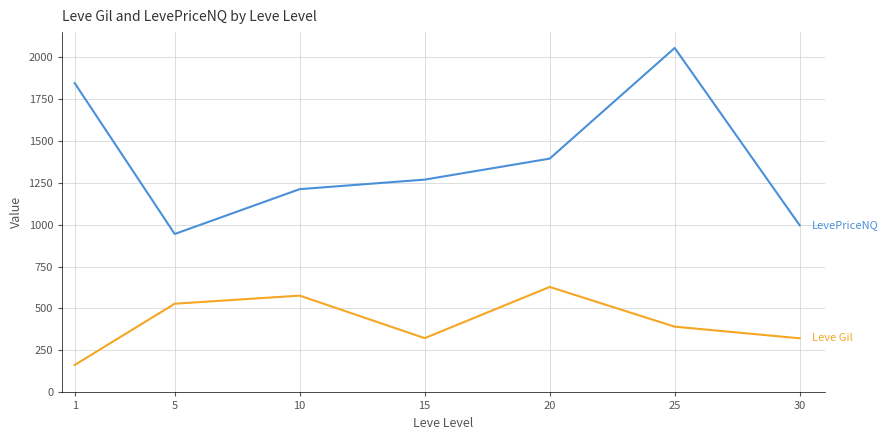

What is the difference between the highest and lowest values at 5?

415.4